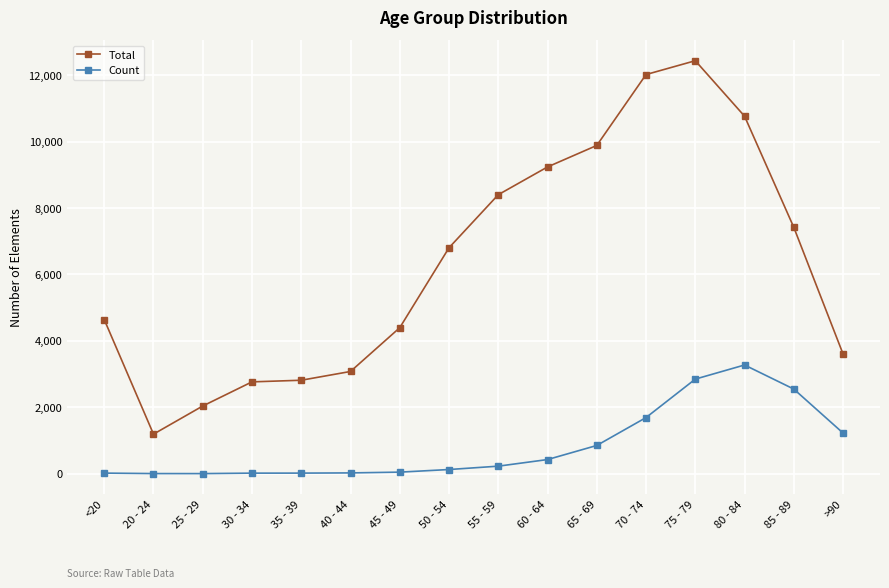

At 65 - 69, list the series in order from largest to smallest.

Total, Count